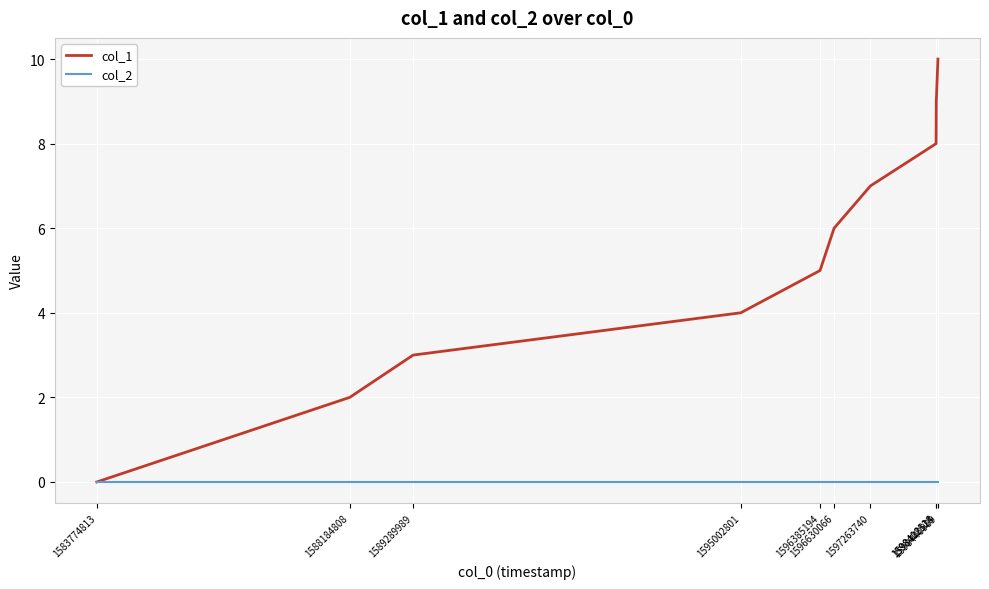

List the series in order of their overall mean, highest first.

col_1, col_2